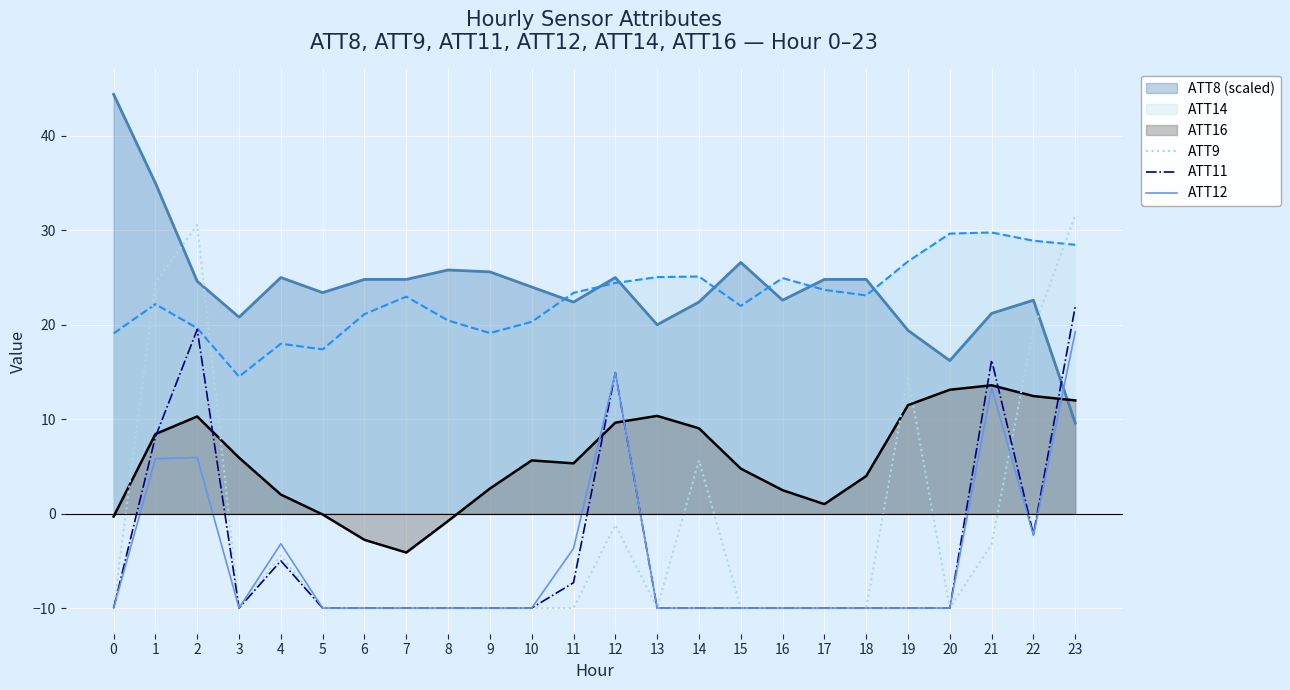

What is the difference between the maximum and second lowest values in the ATT11 series?

31.9